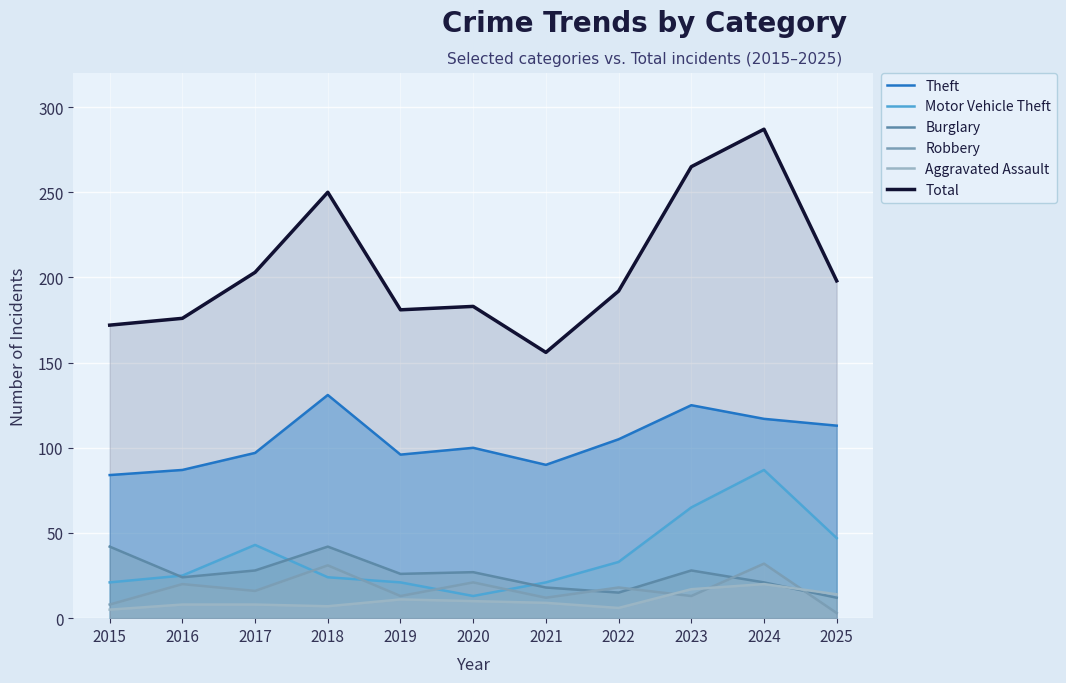

What is the sum of all Aggravated Assault values?

115